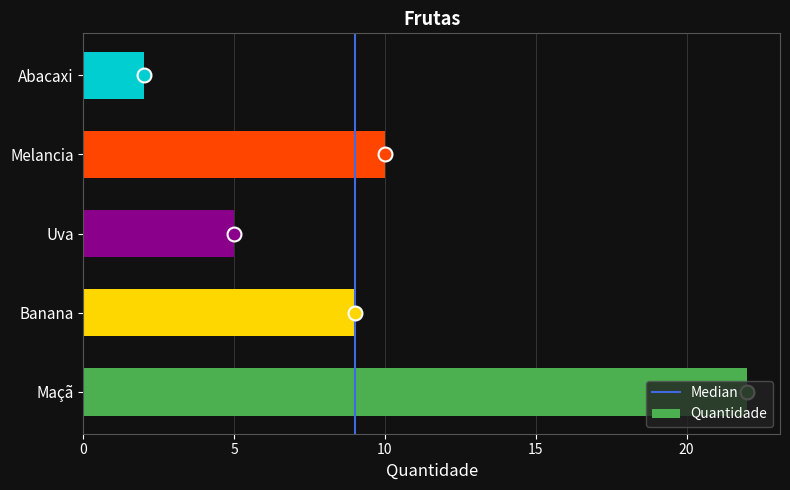

List the labels in order of value, largest first.

Maçã, Melancia, Banana, Uva, Abacaxi